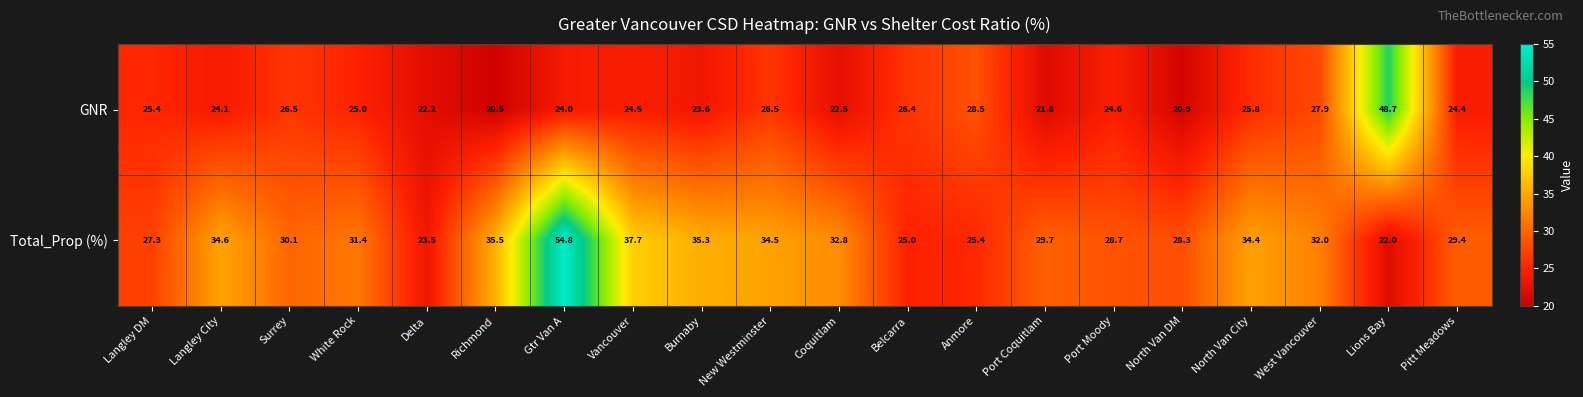

The value of Total_Prop (%) at Langley City is 61.8. True or false?

False